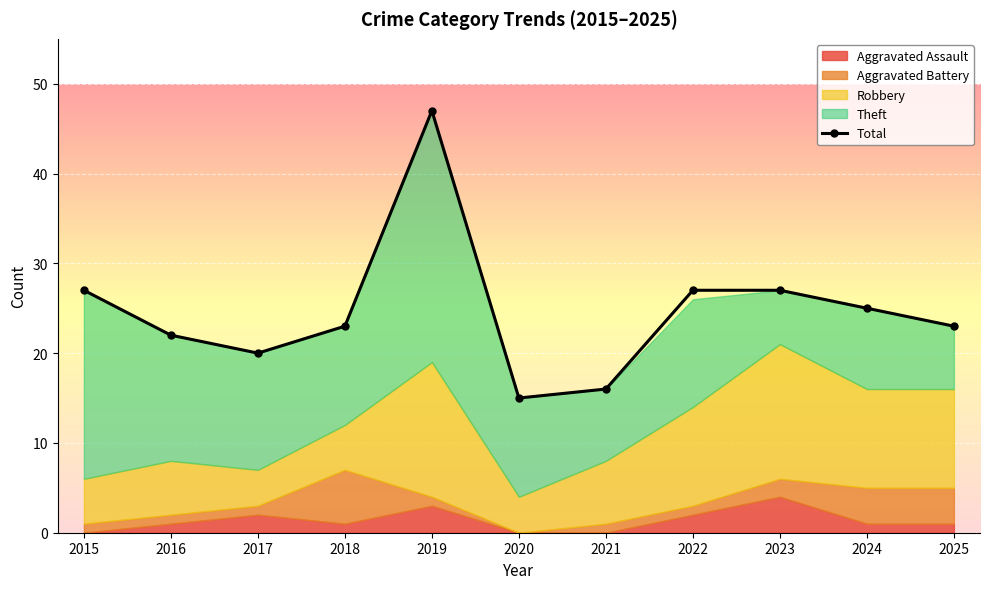

What is the difference between the values at 2024 and 2022?

2